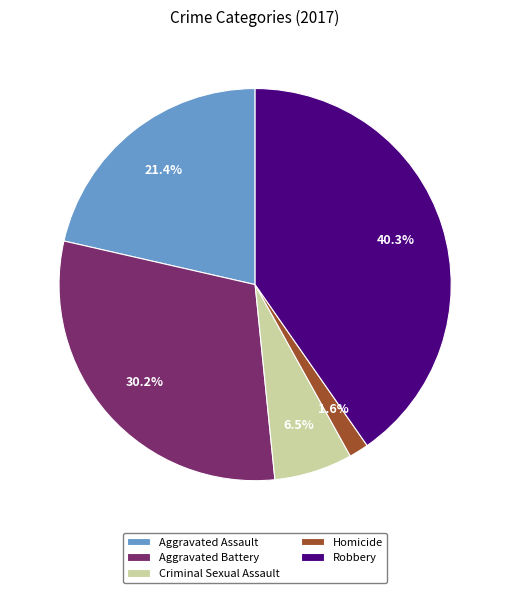

Rank the categories by value from highest to lowest.

Robbery, Aggravated Battery, Aggravated Assault, Criminal Sexual Assault, Homicide